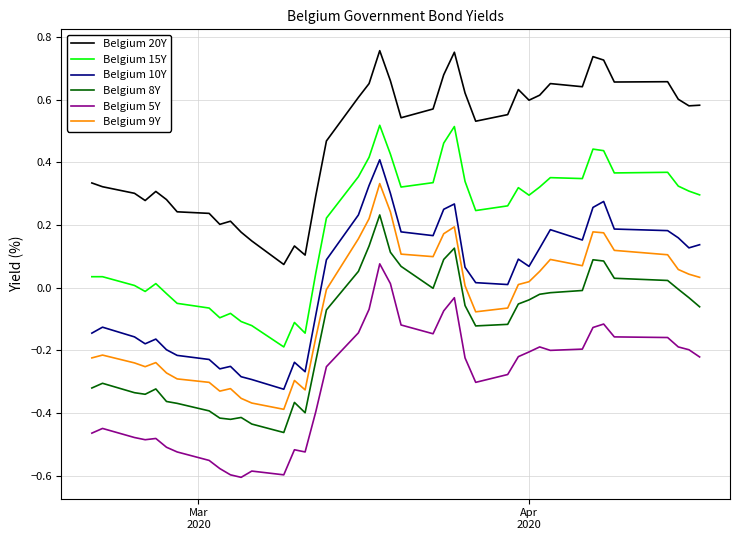

True or false: Belgium 5Y and Belgium 8Y cross at least once.

False